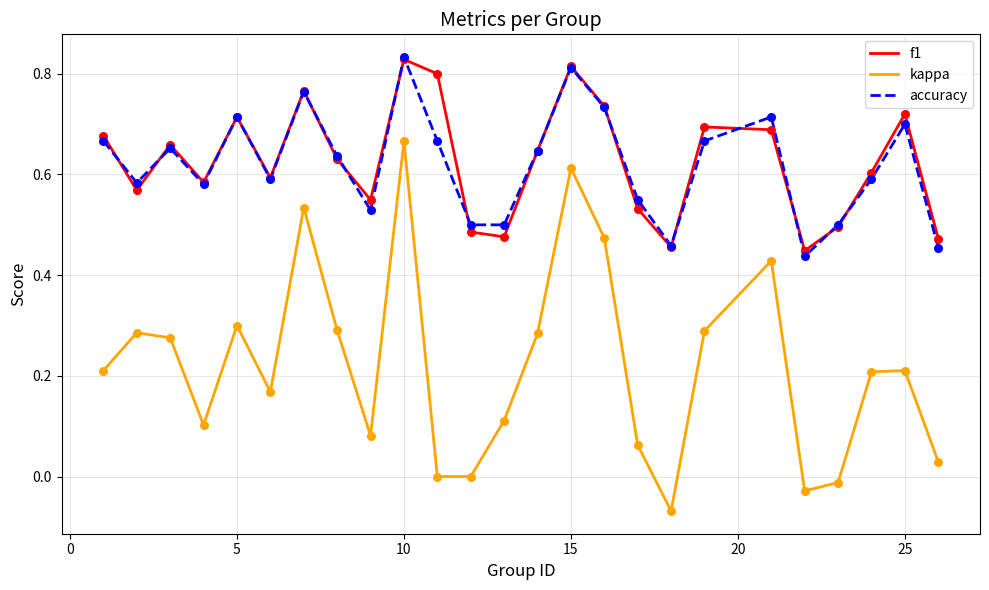

True or false: kappa and f1 cross at least once.

False